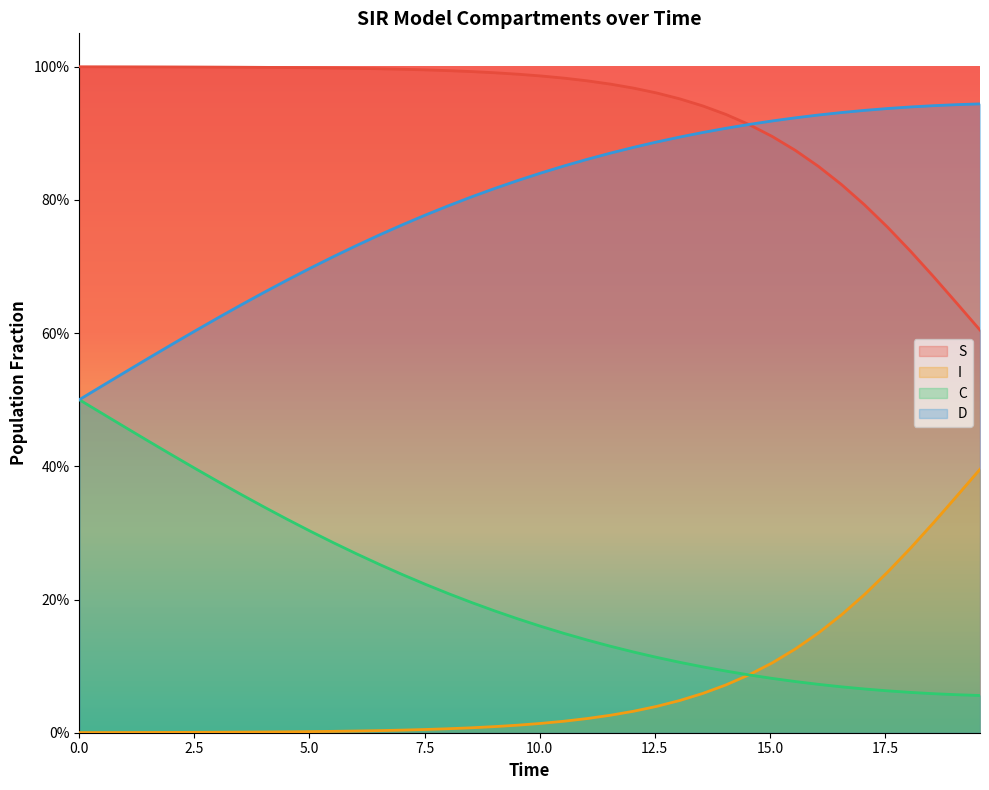

True or false: I and S intersect in this chart.

False